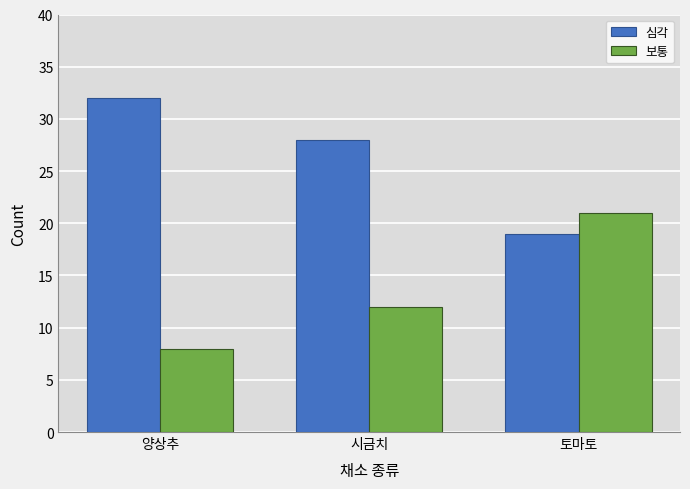

Where is 심각 nearest to the value 25?

시금치